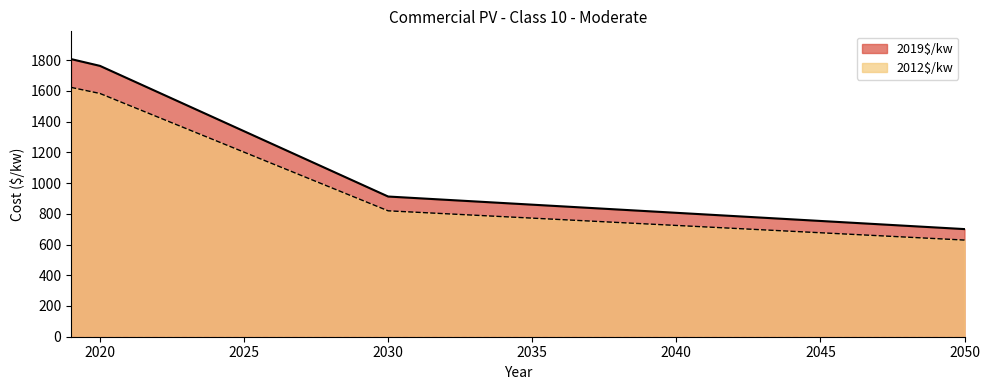

How many values in the 2012$/kw series exceed 781?

16